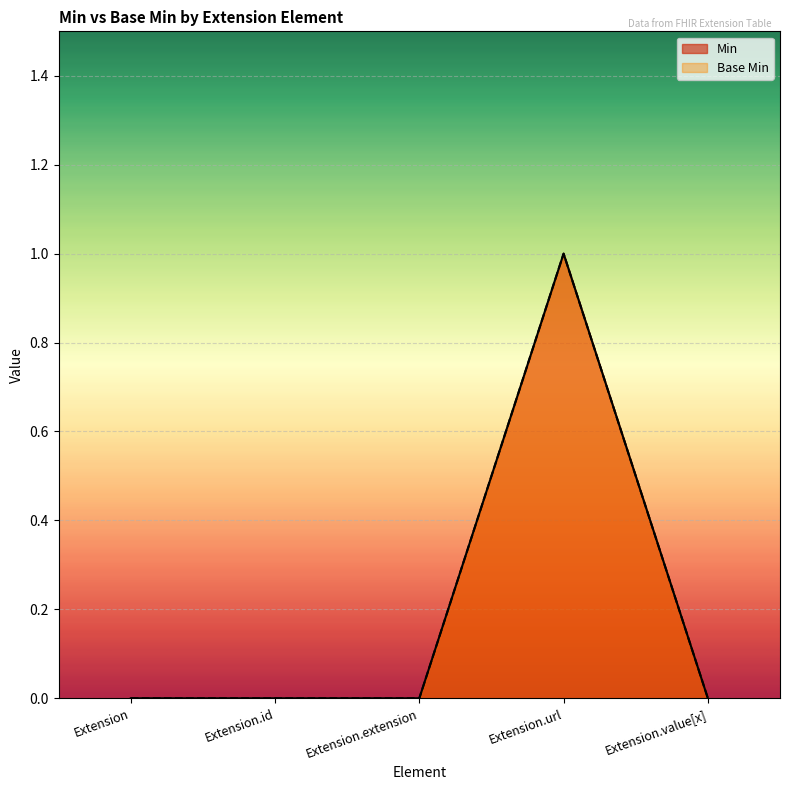

How many data points in Min are above 0?

1